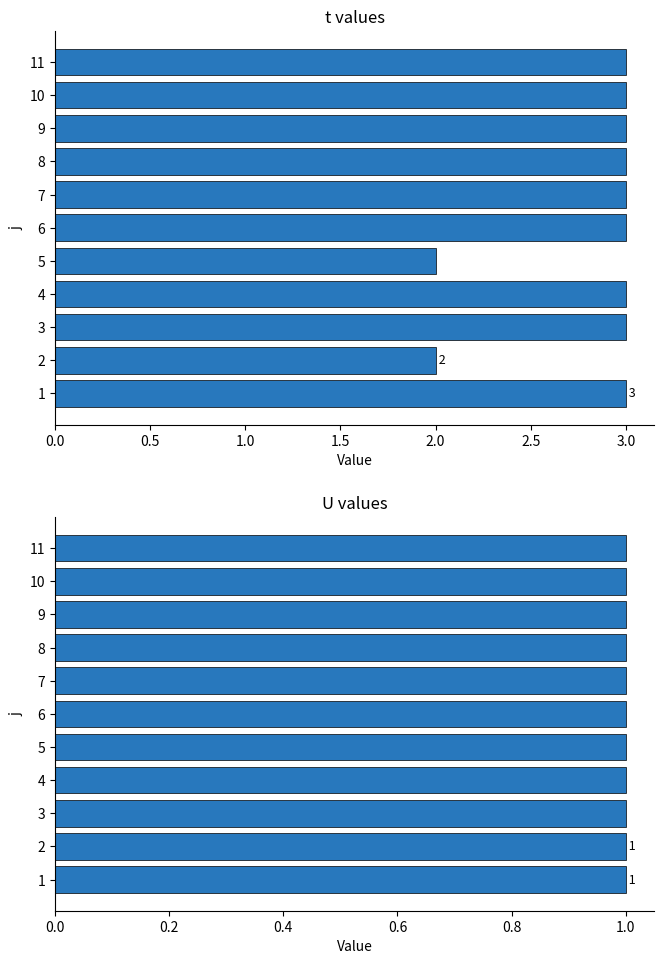

What are all the series names shown in the legend?

t, U